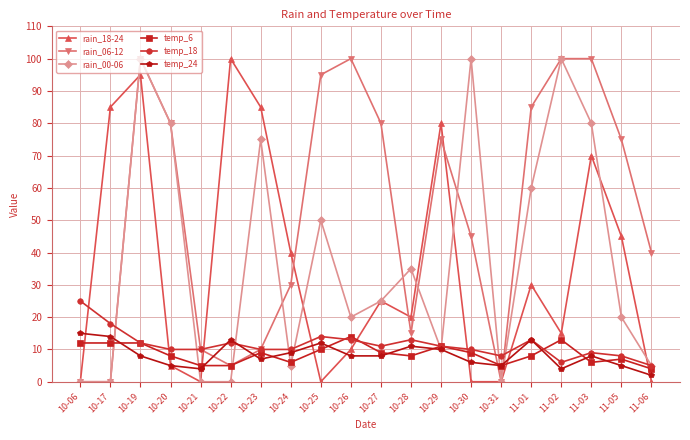

True or false: rain_18-24 and temp_6 intersect in this chart.

True